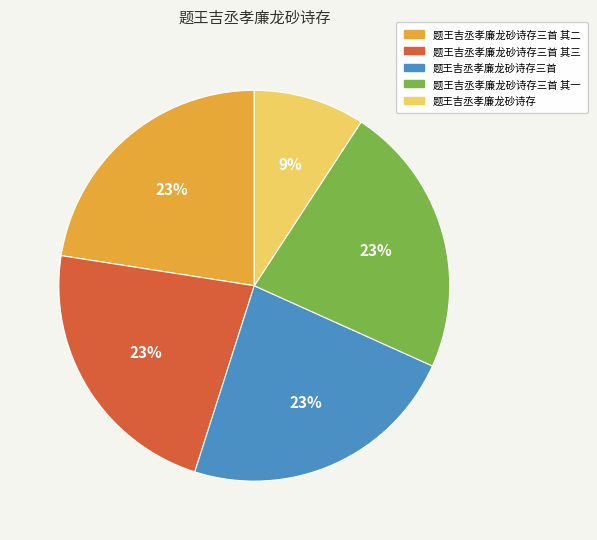

Is there any slice that represents more than half of the pie?

No